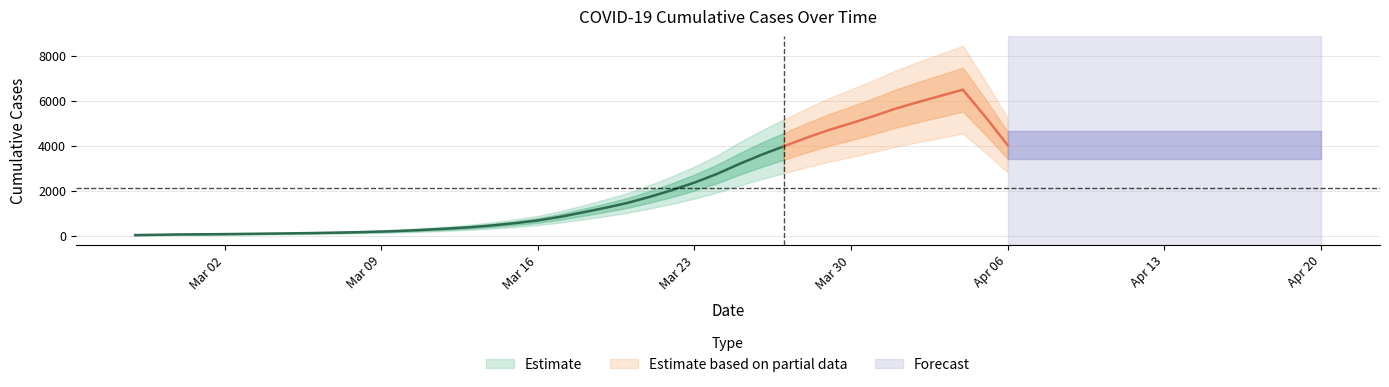

What is the difference between the values at 2020-03-19 and 2020-03-12?

932